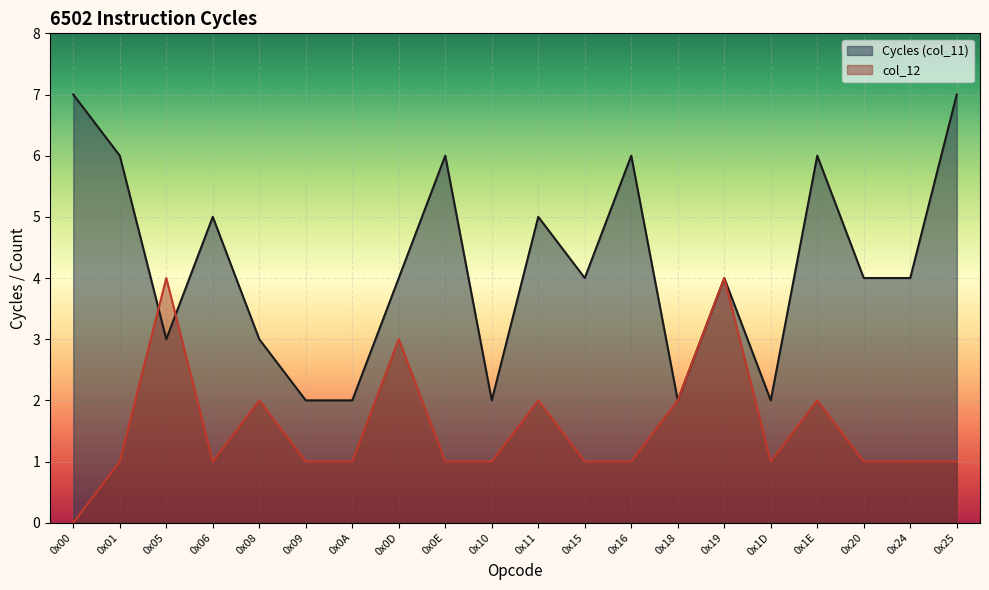

How many series are shown in this chart?

2